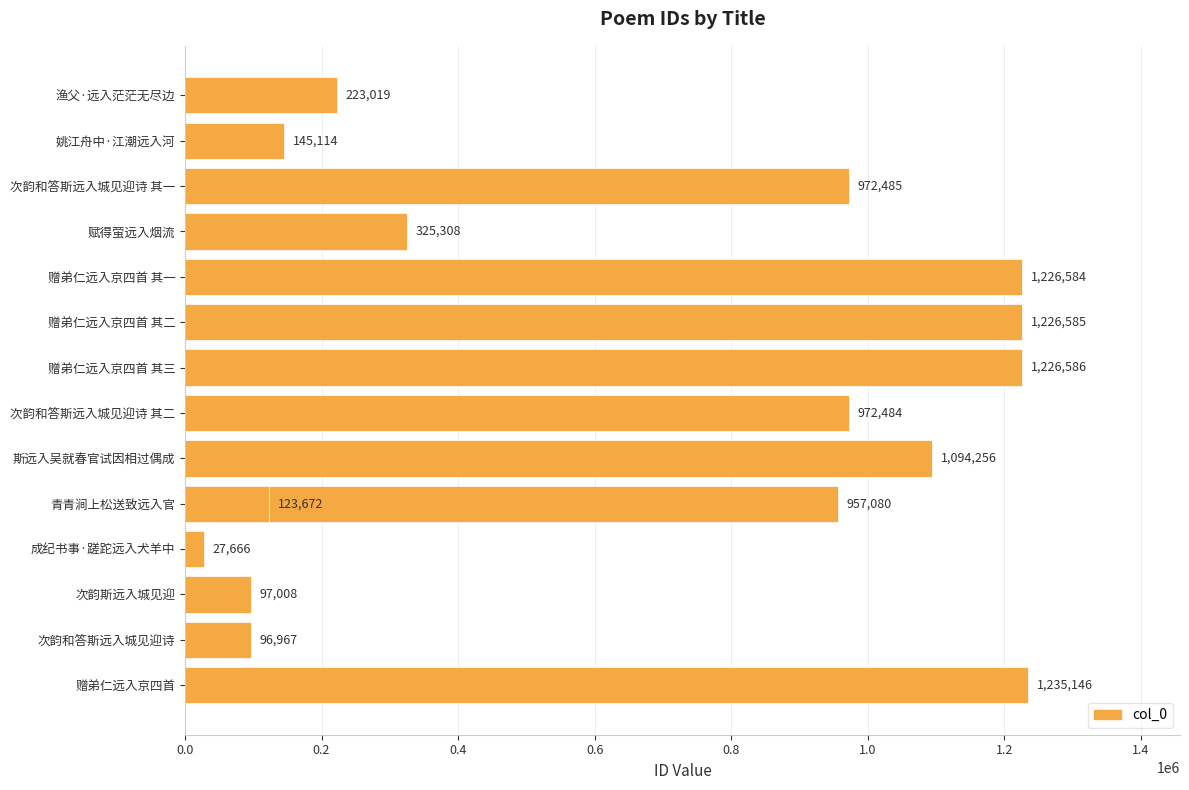

The chart shows a value of 324364 at 渔父·远入茫茫无尽边. True or false?

False